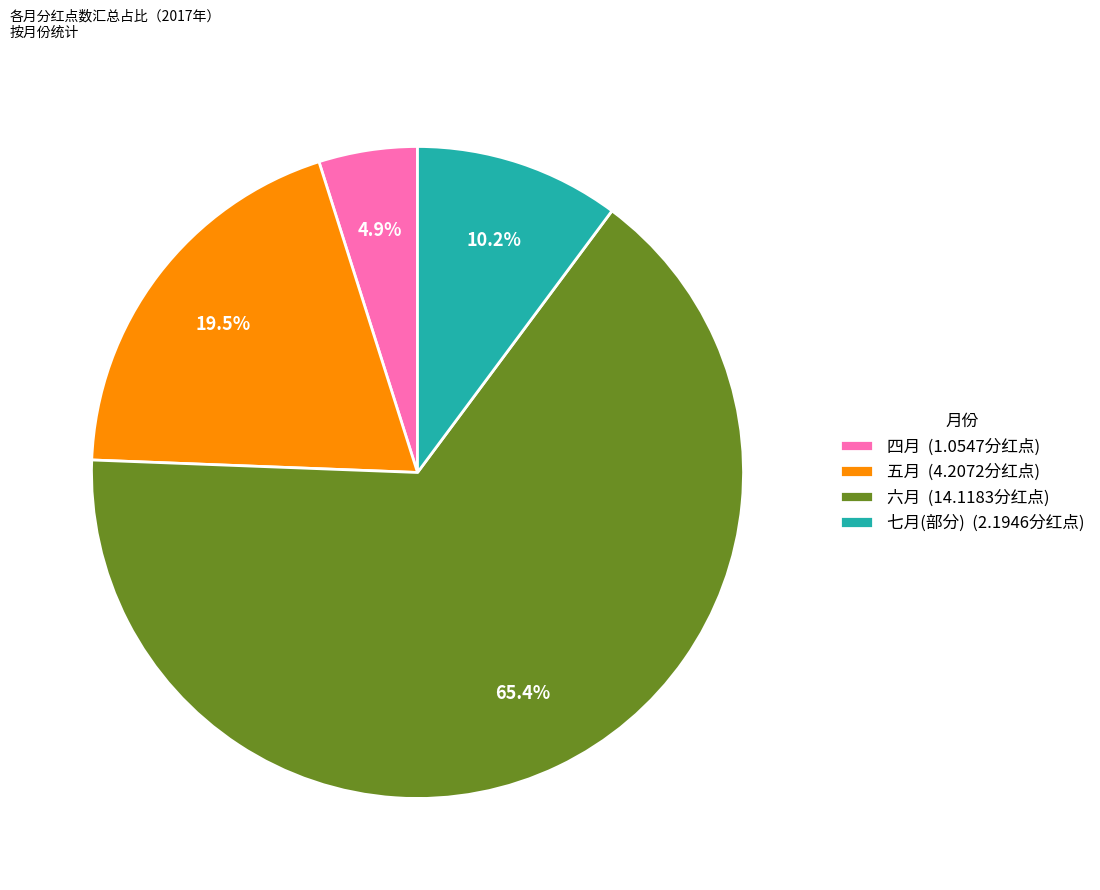

To the nearest percent, what is the difference between the 五月 and 六月 slice percentages?

46%